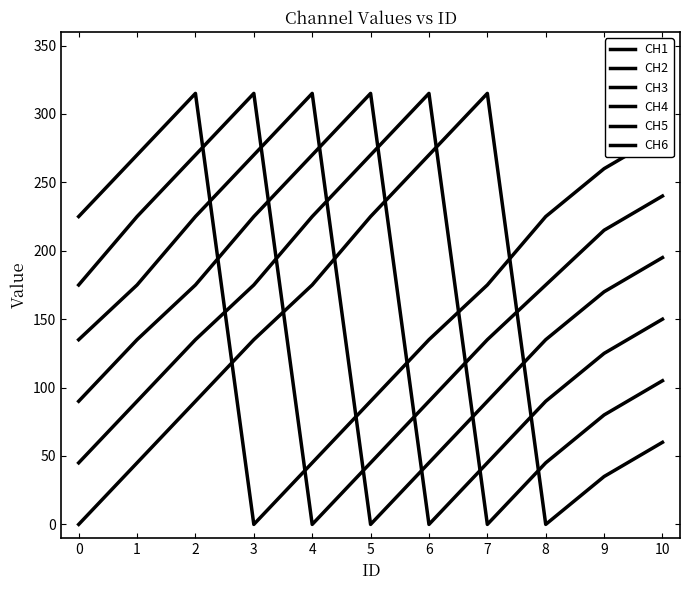

Does the chart display data point markers on the line(s)?

No